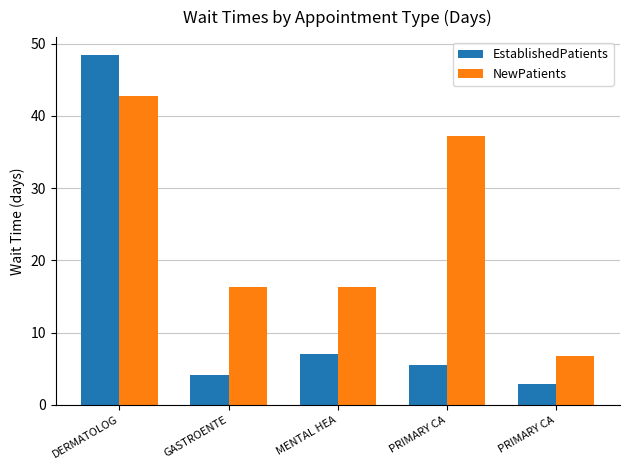

Rank the series by their average value, from lowest to highest.

EstablishedPatients, NewPatients